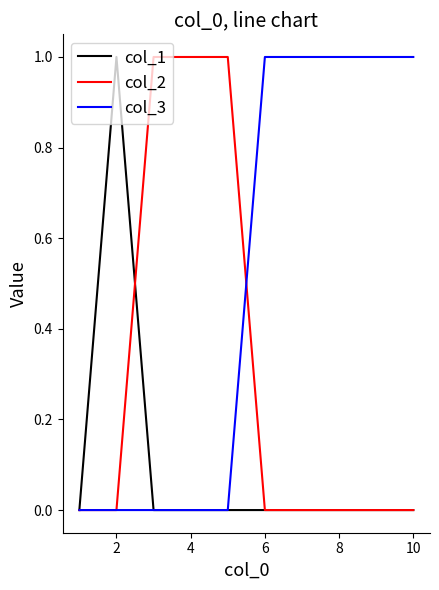

List the series in order of their overall mean, lowest first.

col_1, col_2, col_3